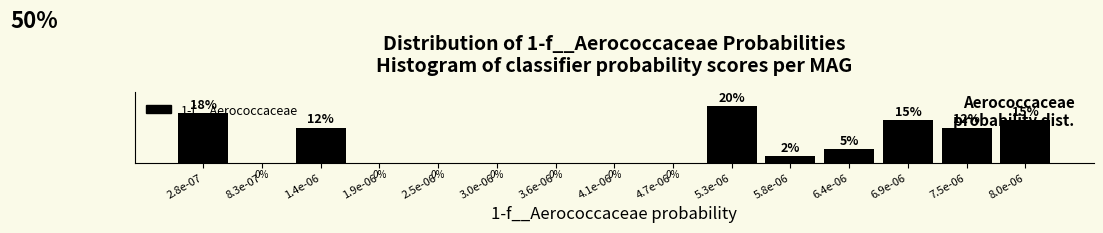

Where does the data first go above 2?

2.8e-07